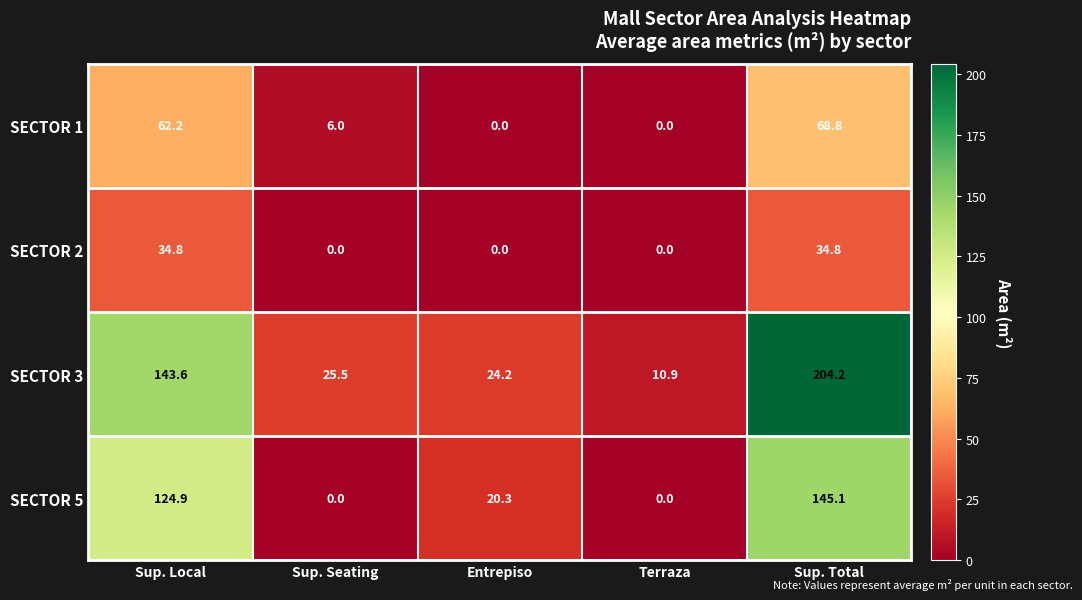

What is the total value across all series at Sup. Local?

365.5